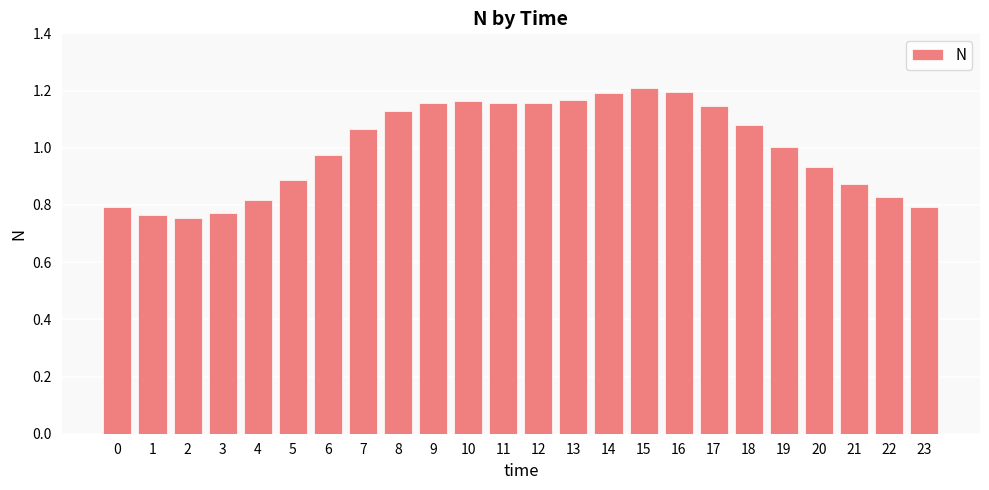

What is the difference between the maximum and minimum values?

0.5